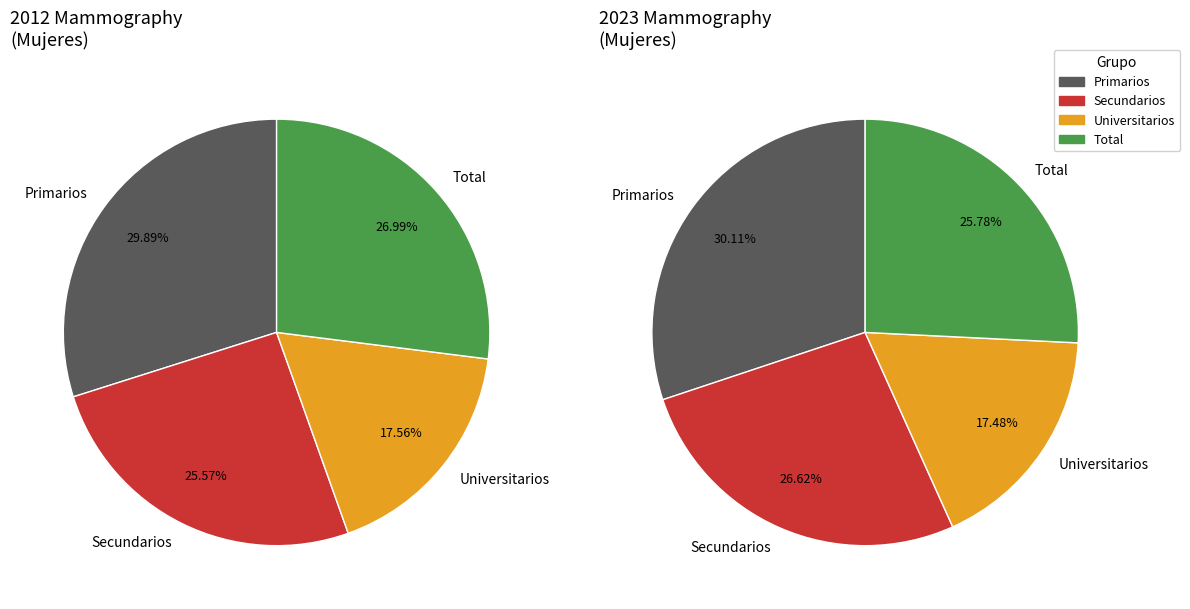

Is Total the majority of the pie?

No